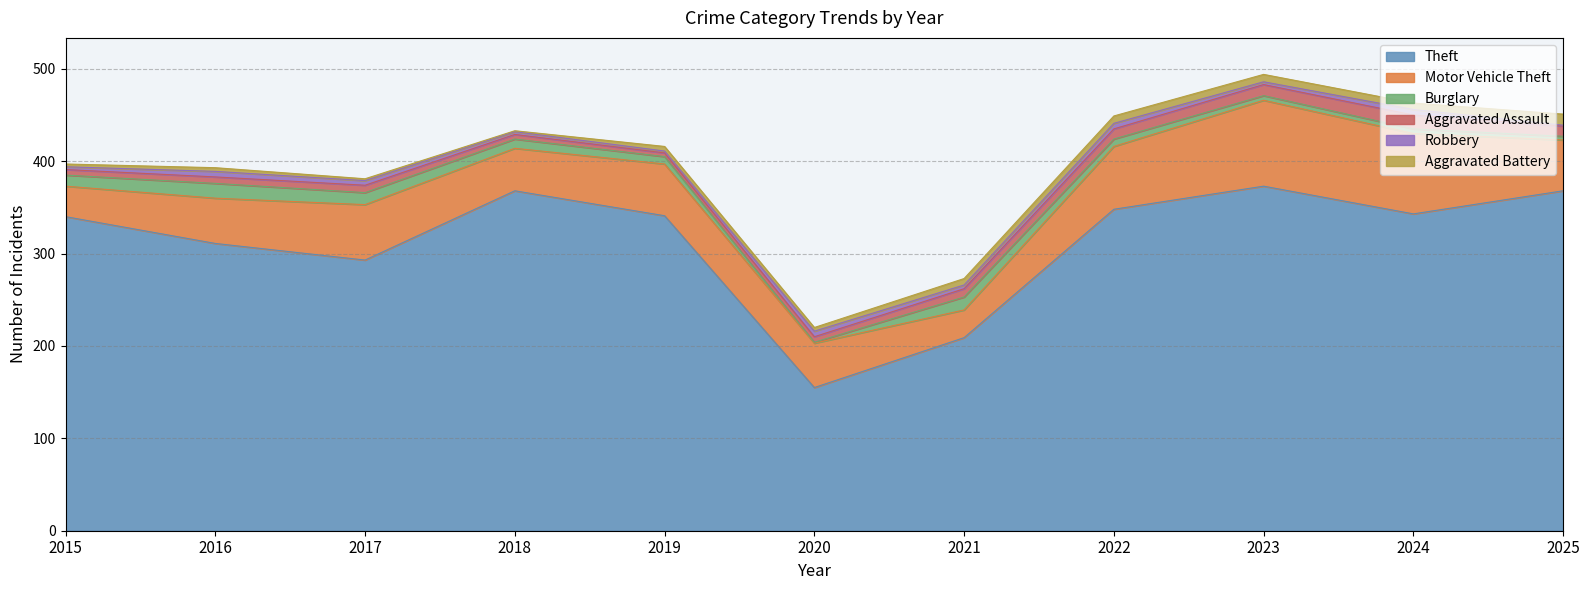

What are all the series names shown in the legend?

Theft, Motor Vehicle Theft, Burglary, Aggravated Assault, Robbery, Aggravated Battery